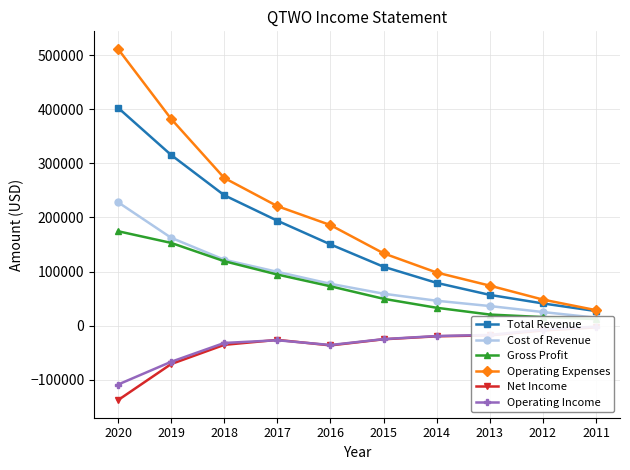

At which category is the sum across all series the highest?

2020